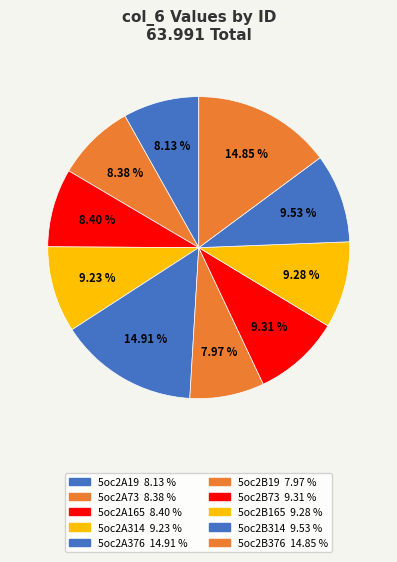

Count the number of slices in the pie.

10